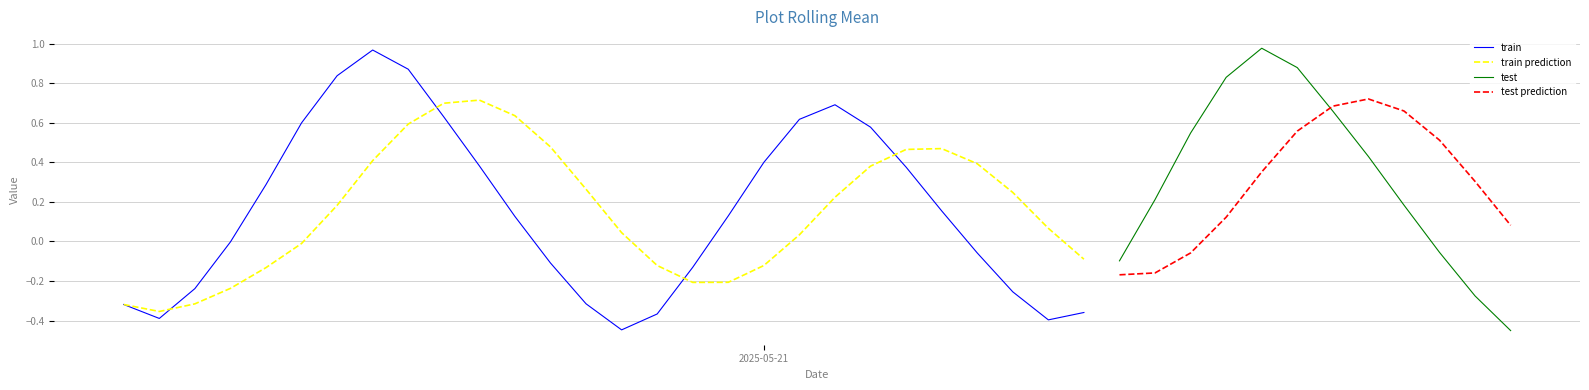

What is the label of the 11th point from the left?

2025-05-20 16:00:00